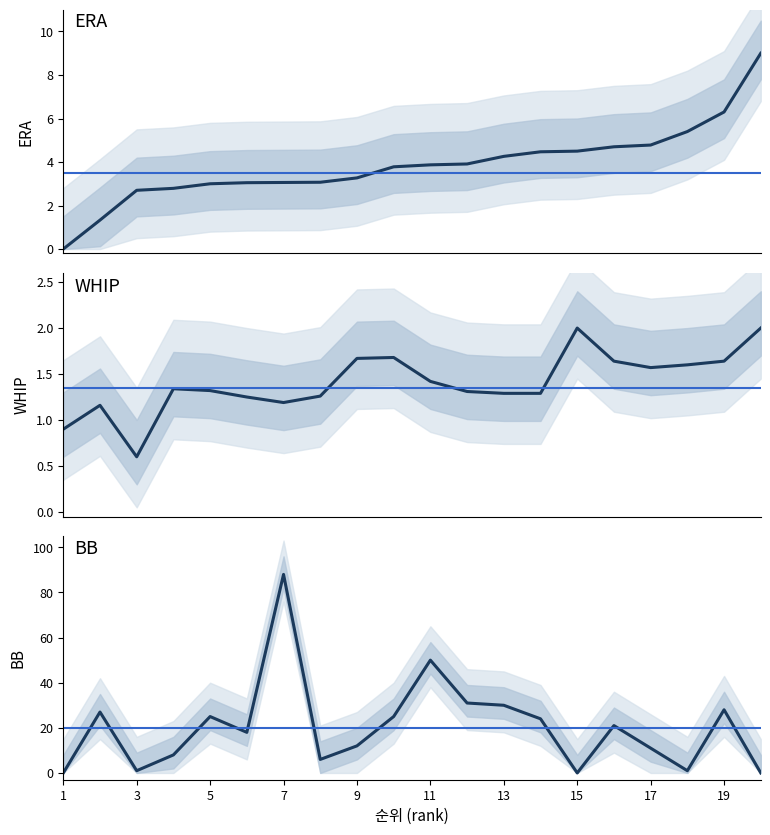

The WHIP series shows 0.4 at 3. True or false?

False